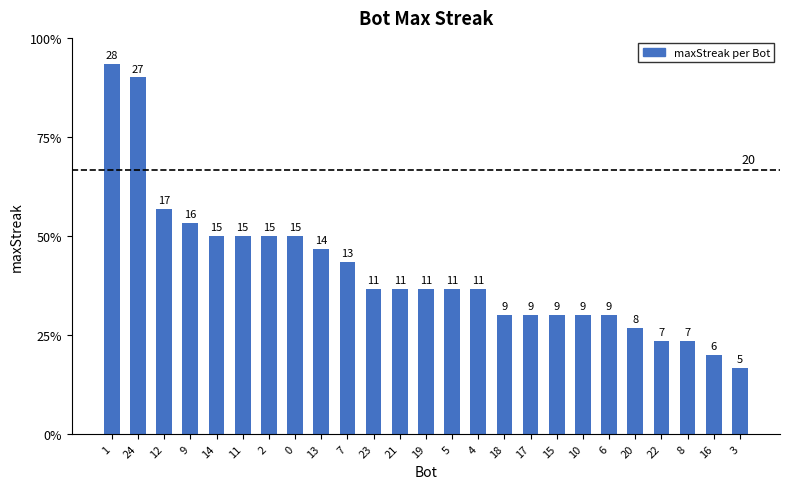

What is the difference between the values at 12 and 16?

11